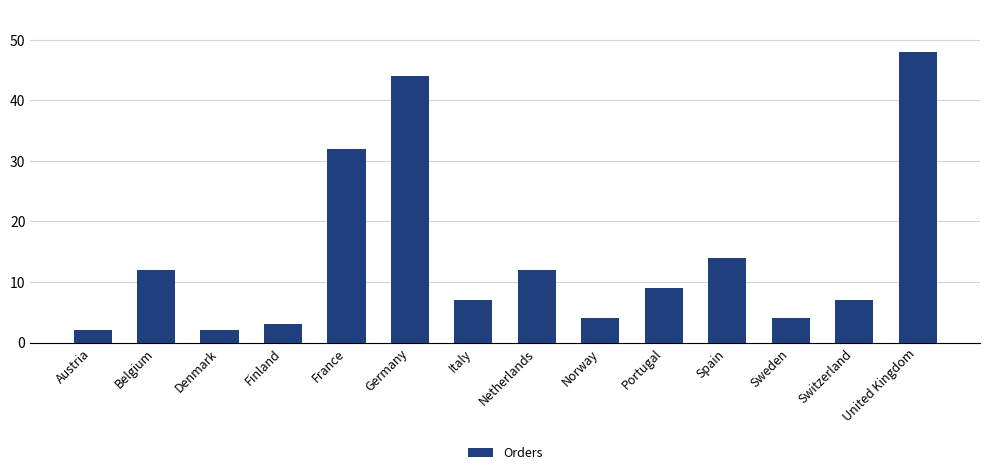

Reading right to left, transcribe all the data shown in this chart.

United Kingdom=48	Switzerland=7	Sweden=4	Spain=14	Portugal=9	Norway=4	Netherlands=12	Italy=7	Germany=44	France=32	Finland=3	Denmark=2	Belgium=12	Austria=2